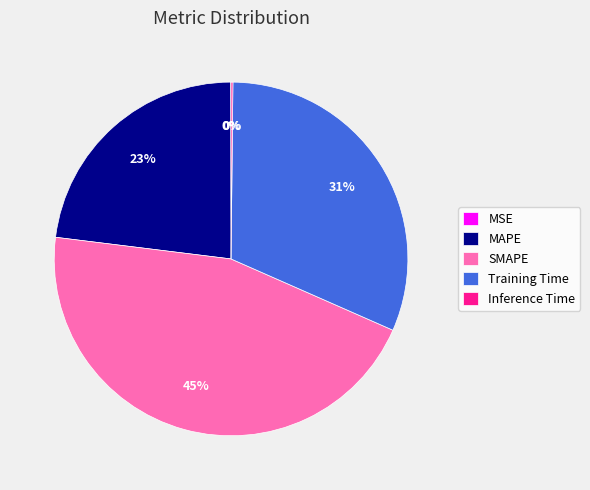

Which category has the biggest portion of the pie?

SMAPE